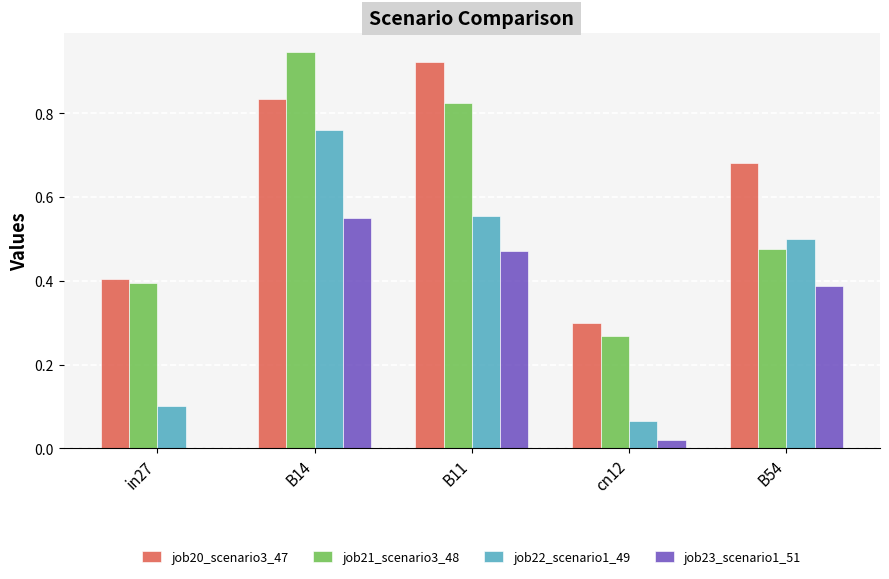

What are all the series names shown in the legend?

job20_scenario3_47, job21_scenario3_48, job22_scenario1_49, job23_scenario1_51